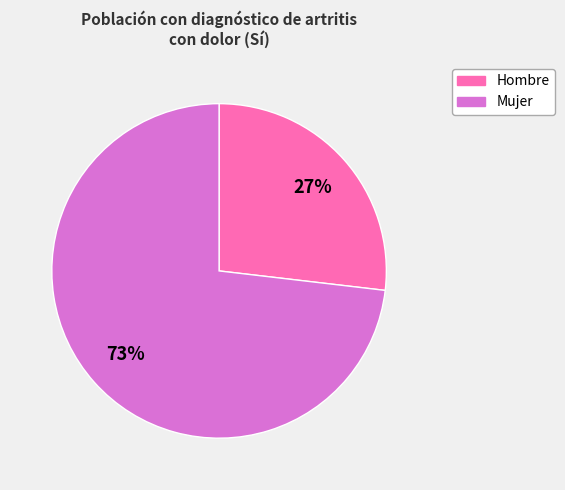

To the nearest percent, what is the difference between the largest and smallest slice percentages?

46%